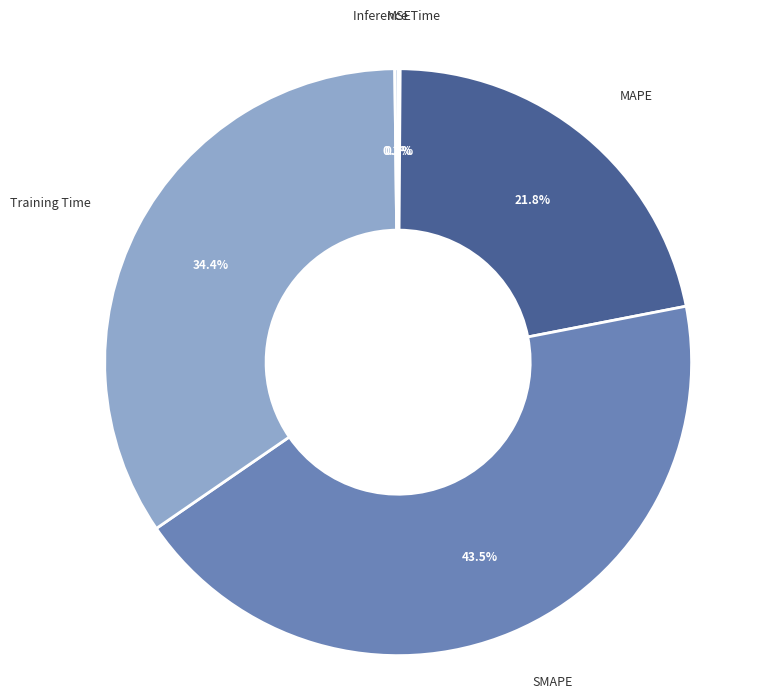

Does any single category account for the majority?

No